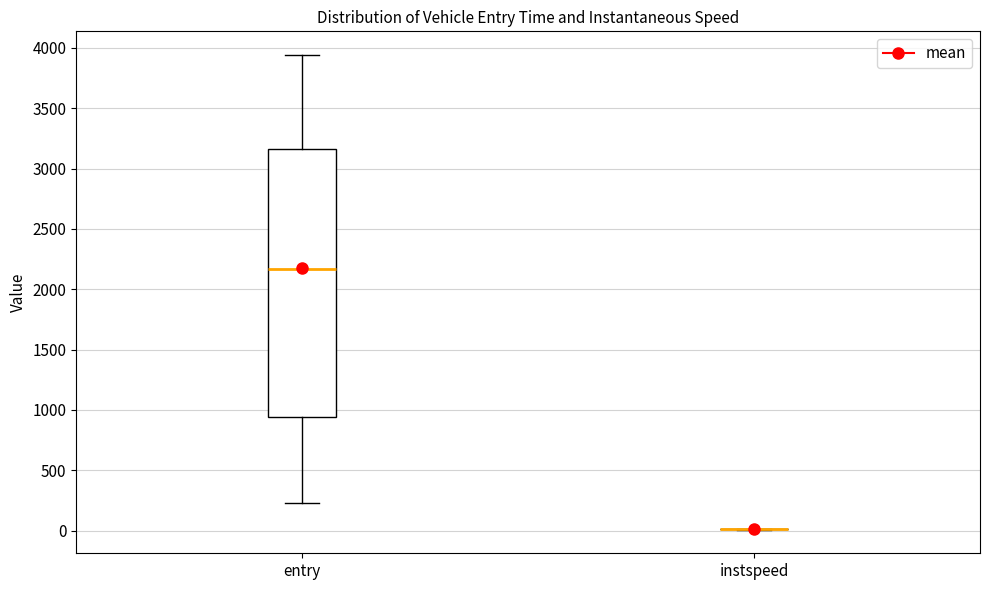

Reading left to right, read every box against the y-axis: the position of its median line, the range the box covers, and the ends of its whiskers. The values are not printed on the chart, so give them approximately, as read against the axis.

entry: median 2150, box 950 to 3150, whiskers 250 to 3950
instspeed: box collapsed to a line at 0, whiskers 0 to 0